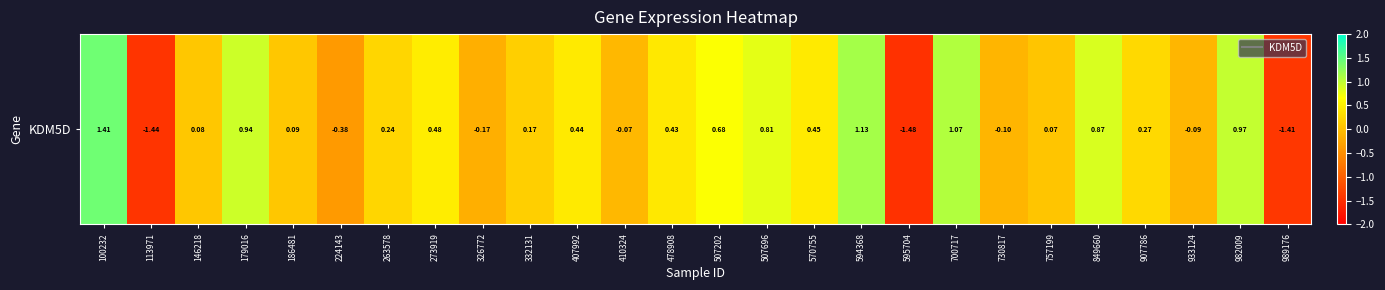

How many distinct data groups are displayed?

1